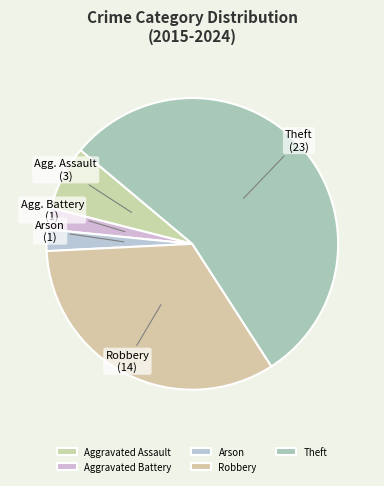

To the nearest percent, what is the average slice percentage?

20%